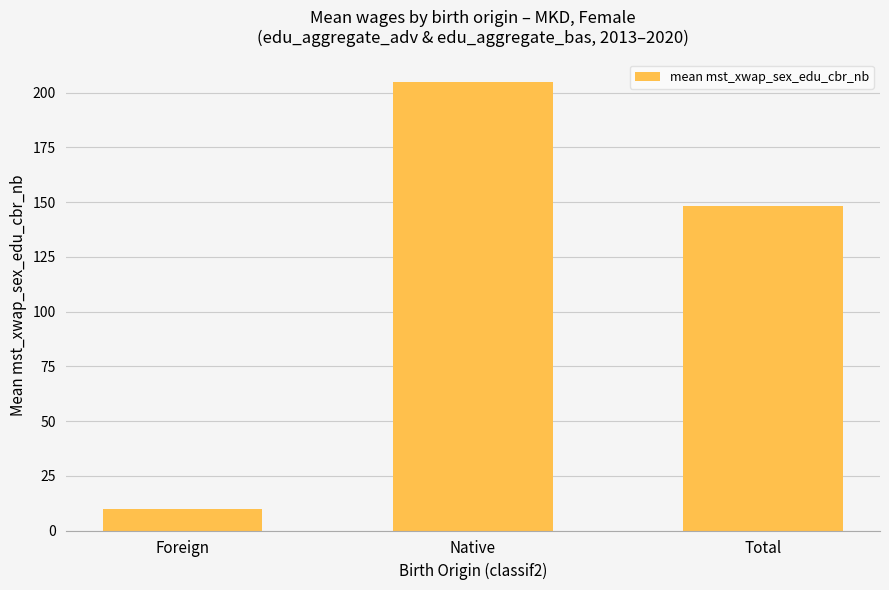

What is the difference between the maximum and minimum values?

194.9